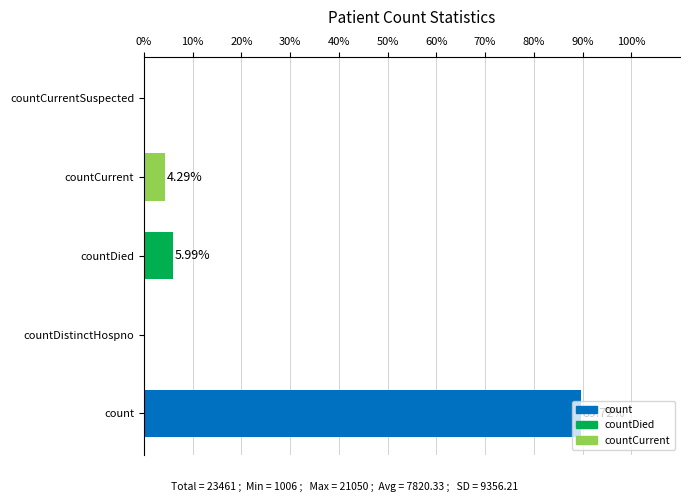

Between countDied and count, which is larger?

count